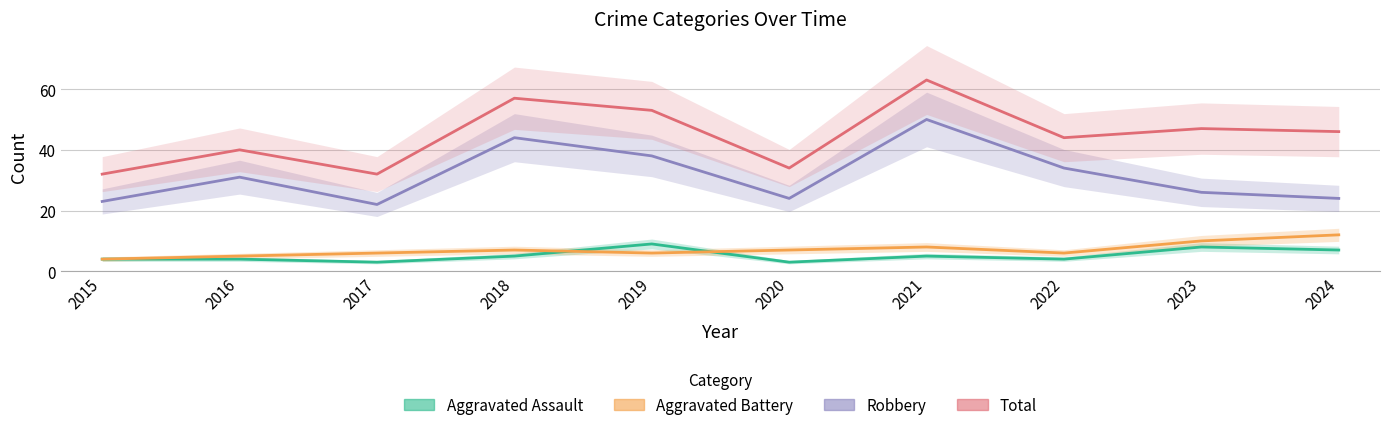

Is the value of Aggravated Assault at 2023 greater than the value of Aggravated Battery at 2019?

Yes